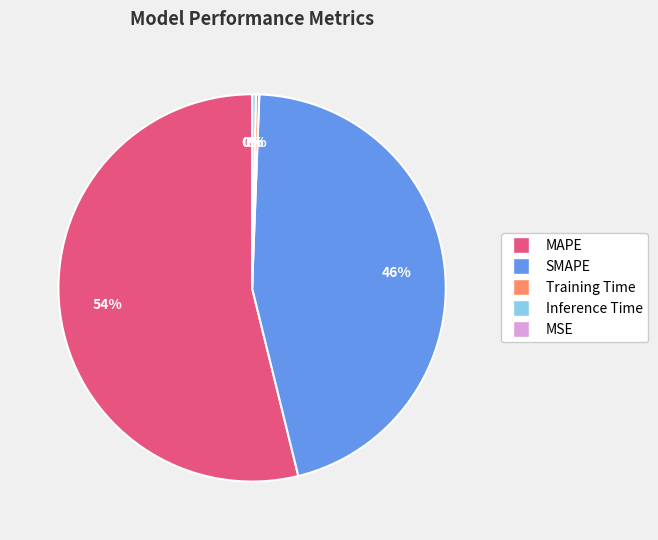

To the nearest percent, what is the combined percentage of Training Time and MAPE?

54%